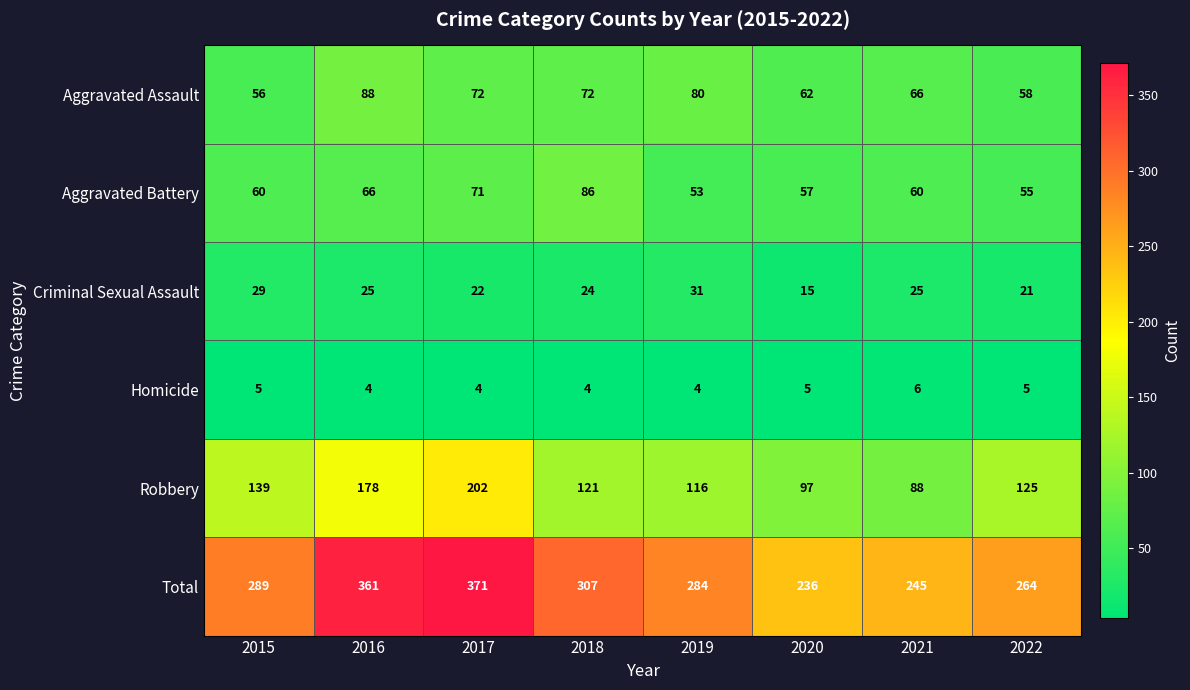

What is the sum of the Robbery values at 2018 and 2019?

237